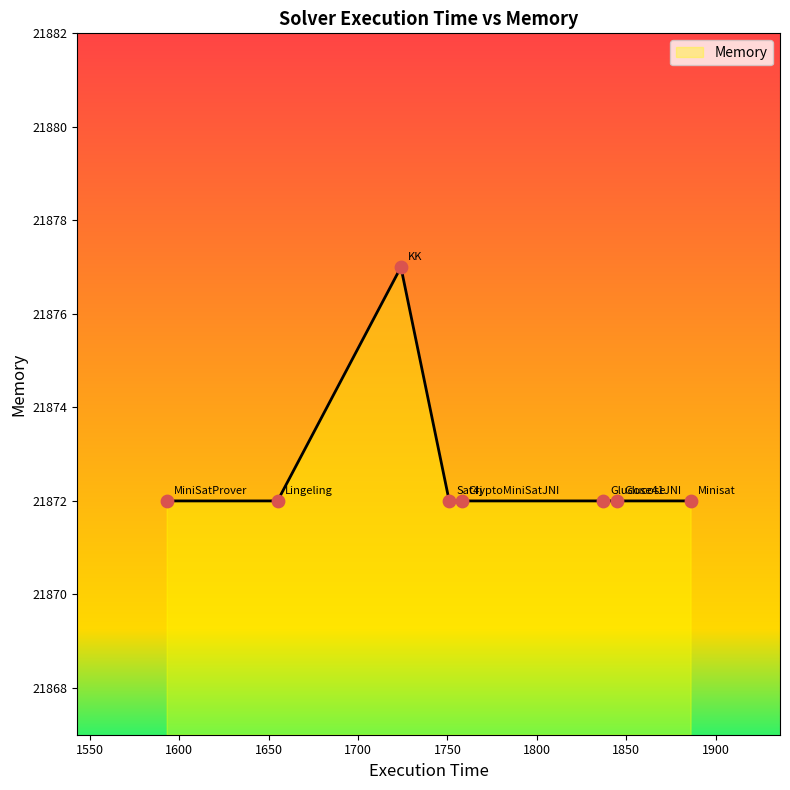

What is the smallest value displayed?

21872